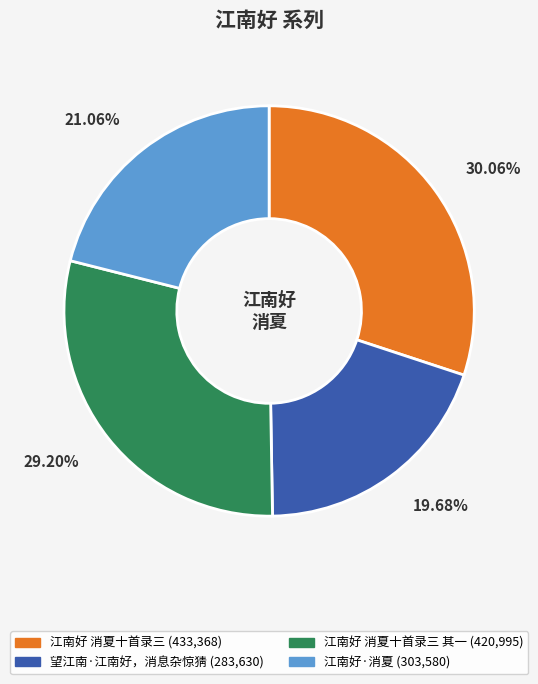

Is there any slice that represents more than half of the pie?

No